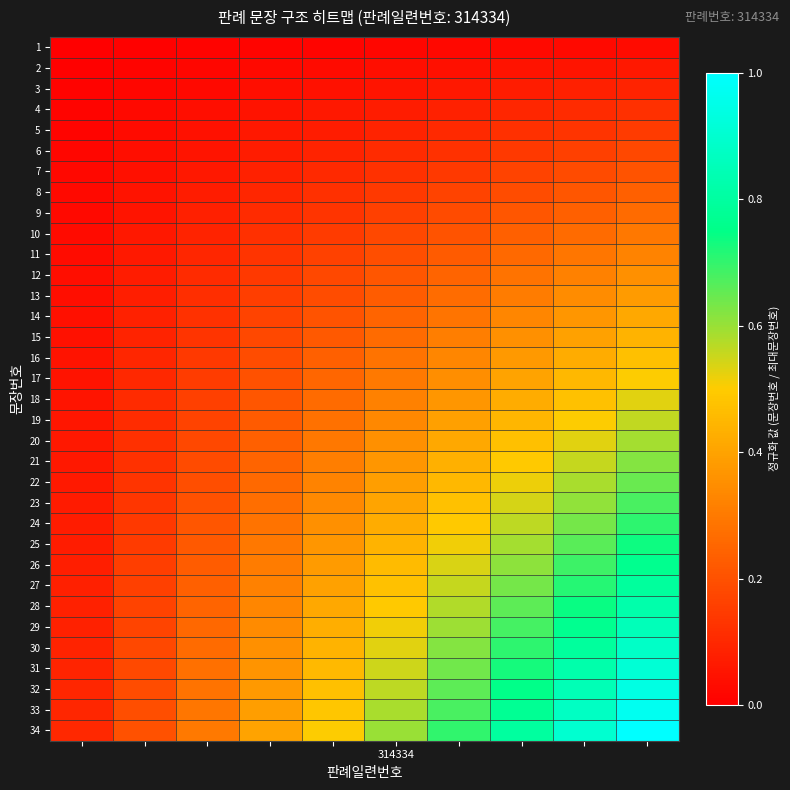

Count the number of data series in this chart.

34